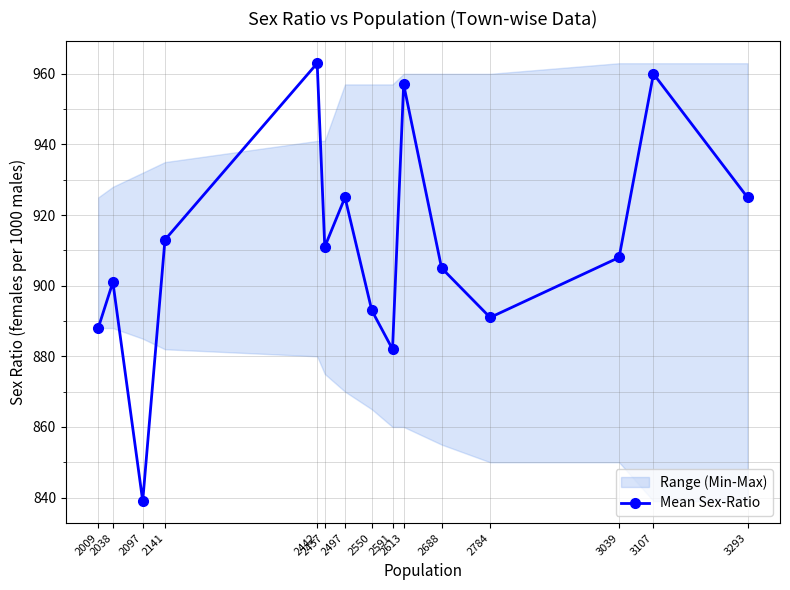

Reading left to right, list all the values displayed in this chart.

888	901	839	913	963	911	925	893	882	957	905	891	908	960	925